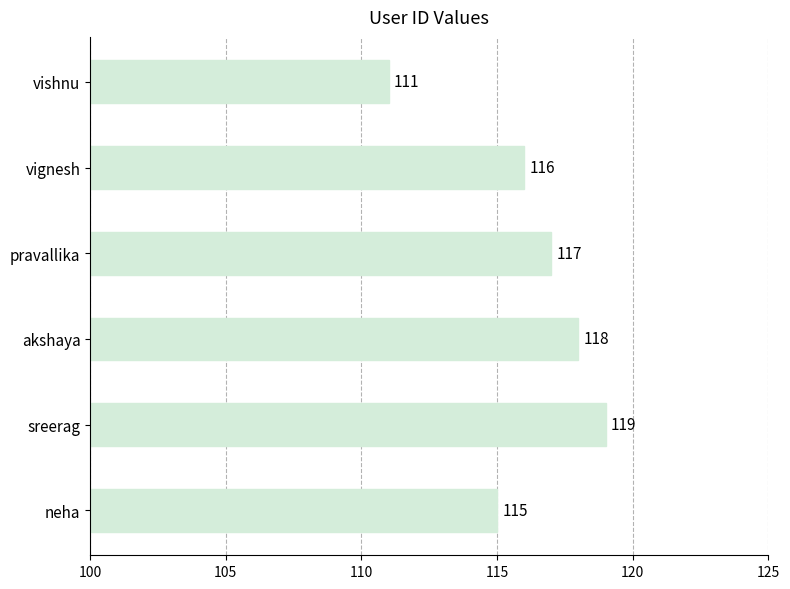

What is the smallest value displayed?

111